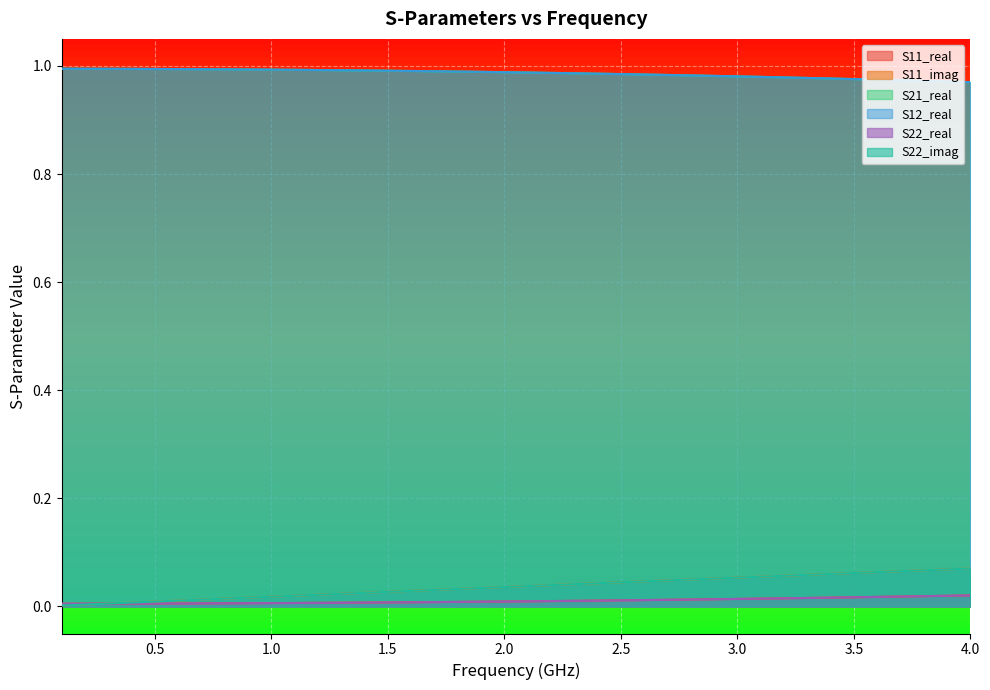

How many distinct data groups are displayed?

6